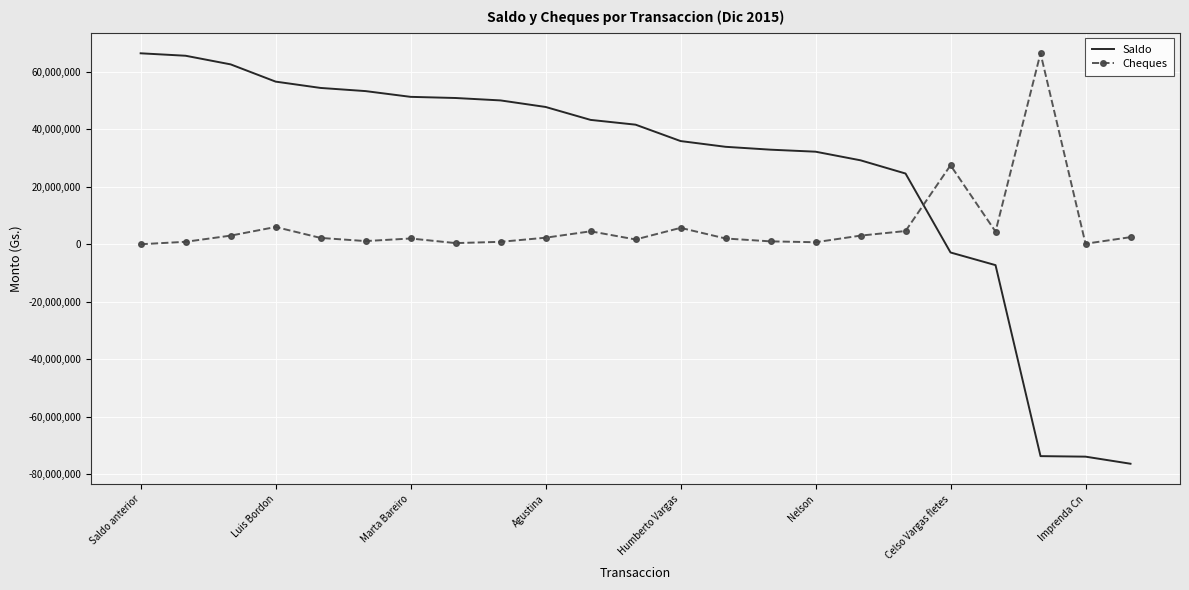

After their last crossing, which series has the higher values: Cheques or Saldo?

Cheques